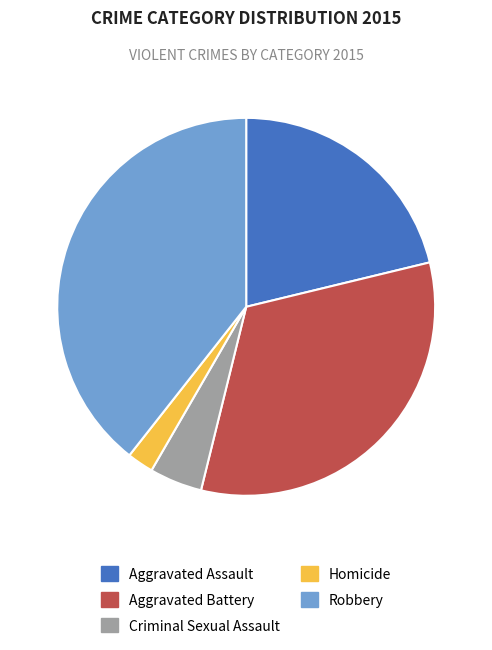

The Aggravated Battery slice represents 33% of the pie. True or false?

True